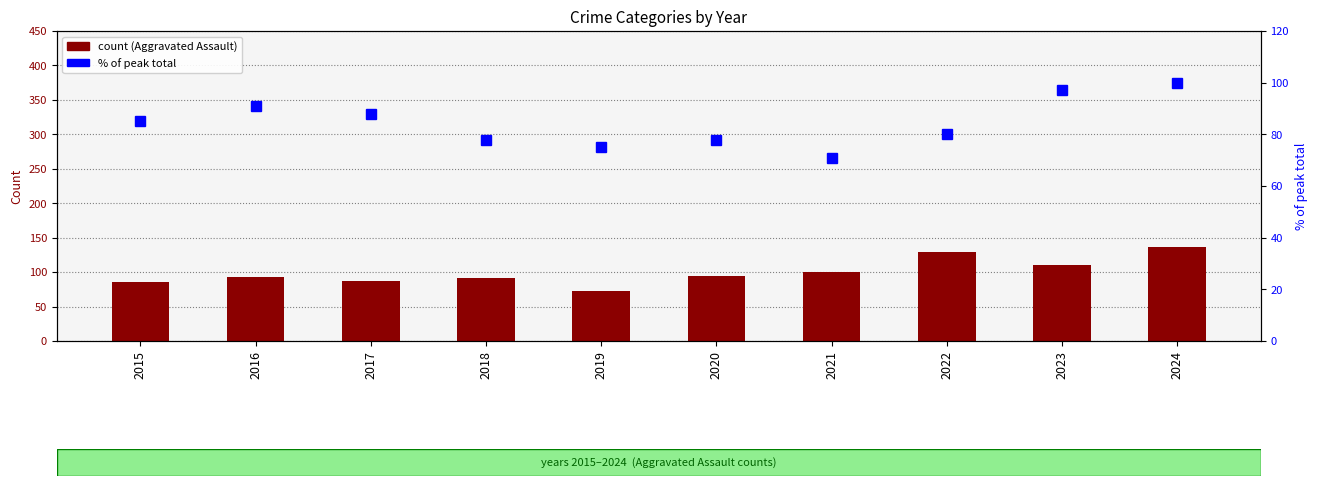

What is the difference between the maximum and minimum values in the % of peak total series?

29